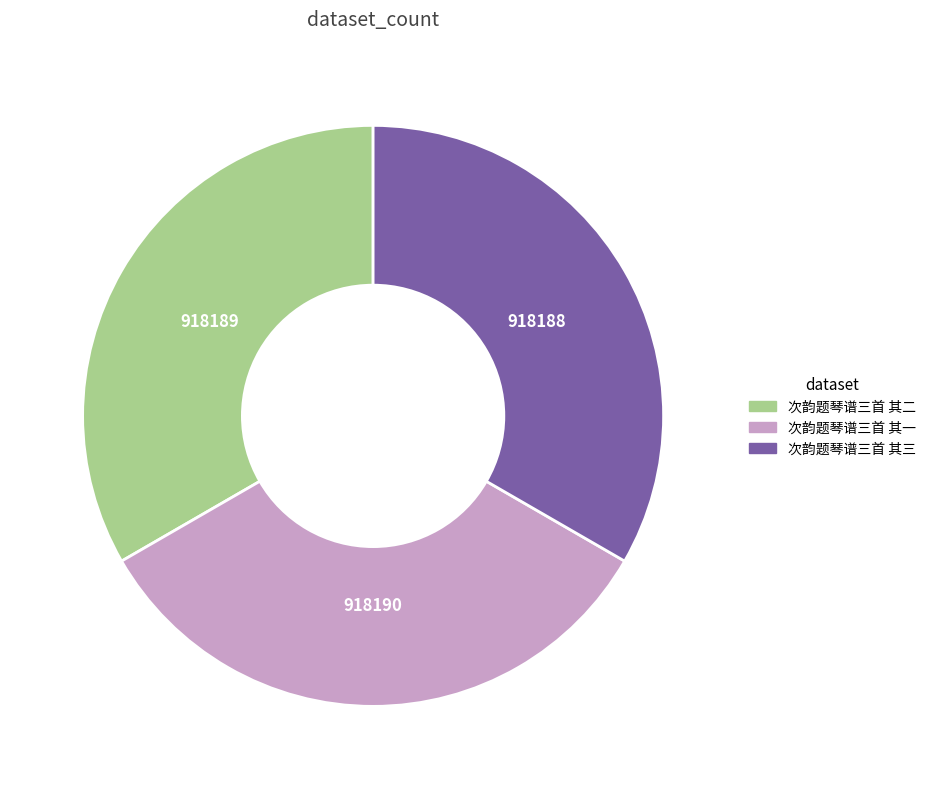

Do 次韵题琴谱三首 其三 and 次韵题琴谱三首 其二 together represent more than half of the pie?

Yes